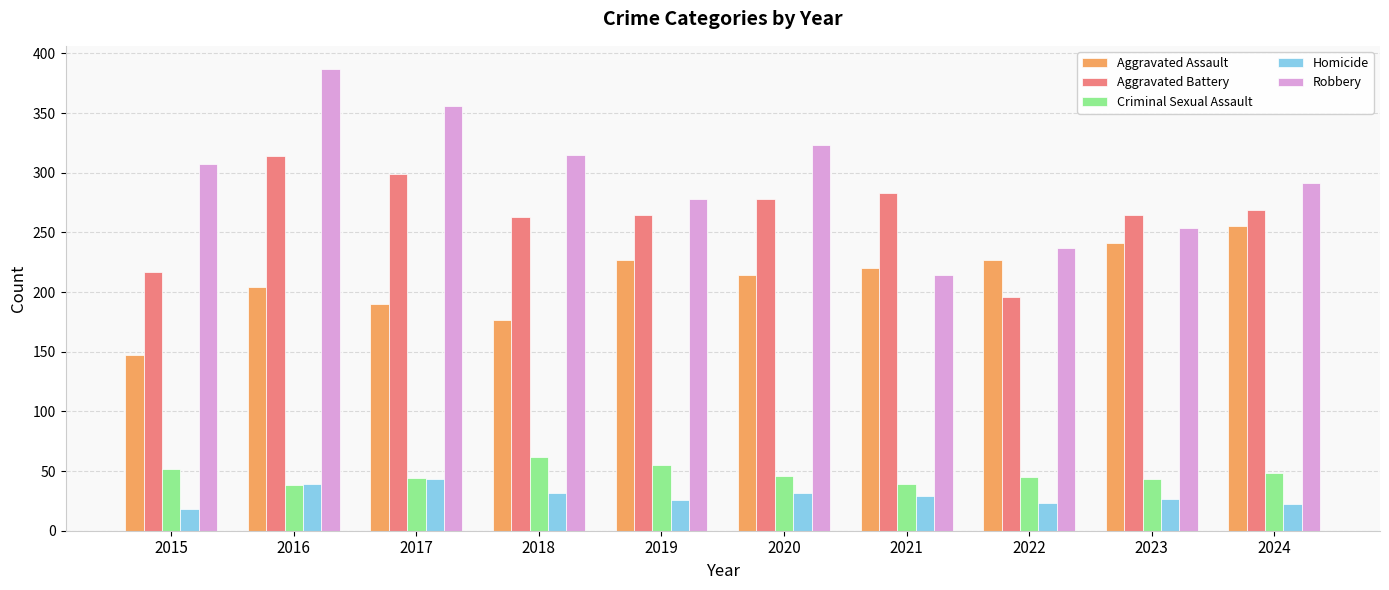

What is the value of the Homicide bar at the 3rd from the left?

43